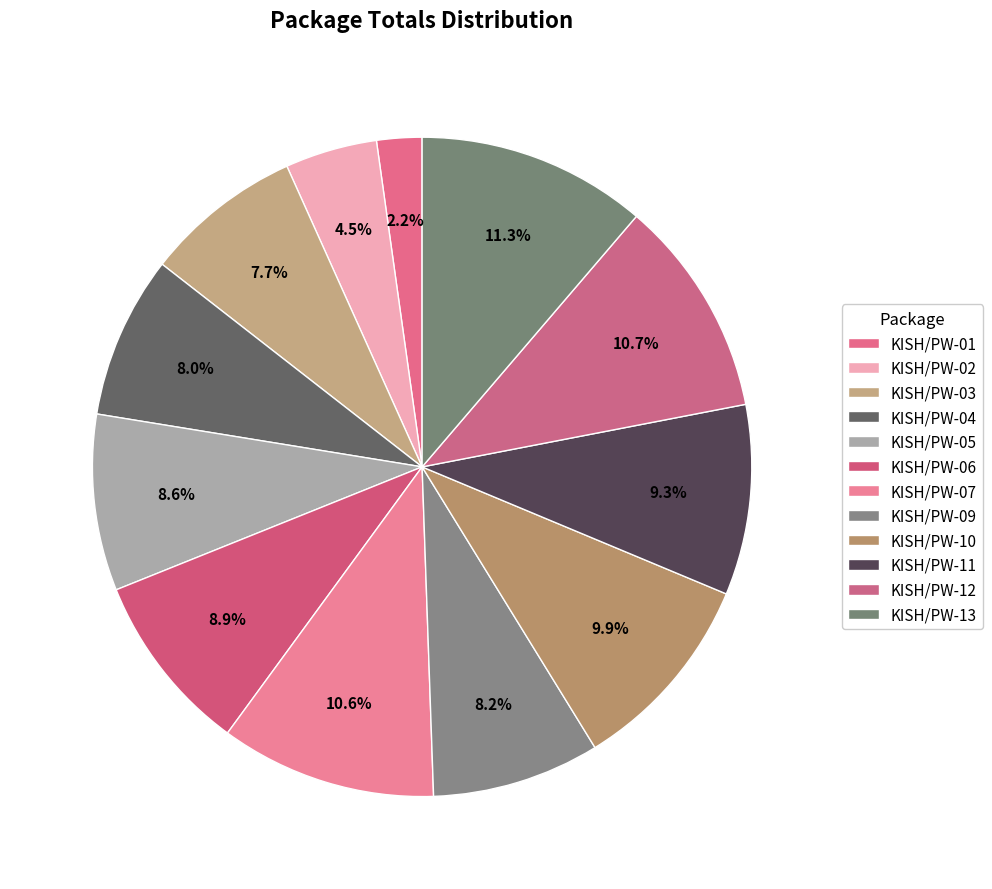

To the nearest percent, what portion does KISH/PW-03 represent?

8%